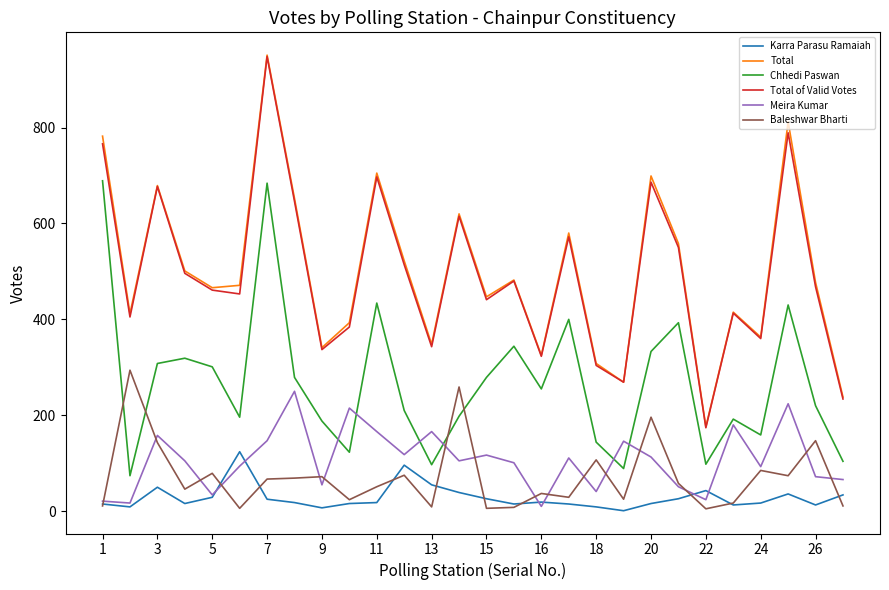

What is the greatest value displayed?

951